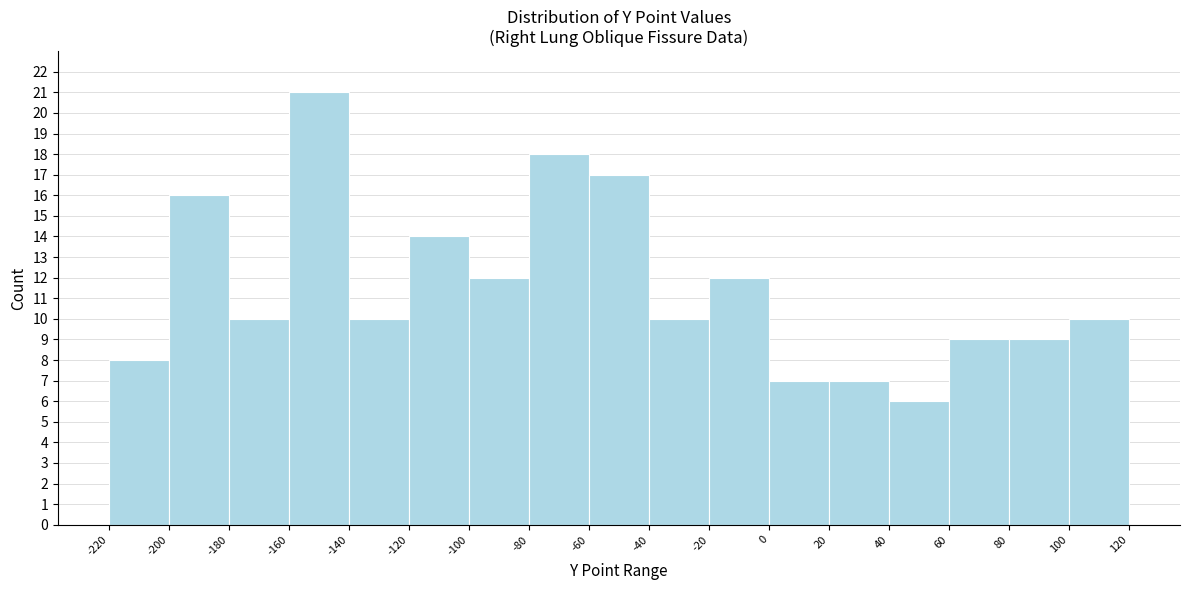

Reading left to right, list every bar in this chart as the range it spans on the x-axis followed by its height. The values are not printed on the chart, so give them approximately, as read against the axis.

-220 to -200: 8
-200 to -180: 16
-180 to -160: 10
-160 to -140: 21
-140 to -120: 10
-120 to -100: 14
-100 to -80: 12
-80 to -60: 18
-60 to -40: 17
-40 to -20: 10
-20 to 0: 12
0 to 20: 7
20 to 40: 7
40 to 60: 6
60 to 80: 9
80 to 100: 9
100 to 120: 10